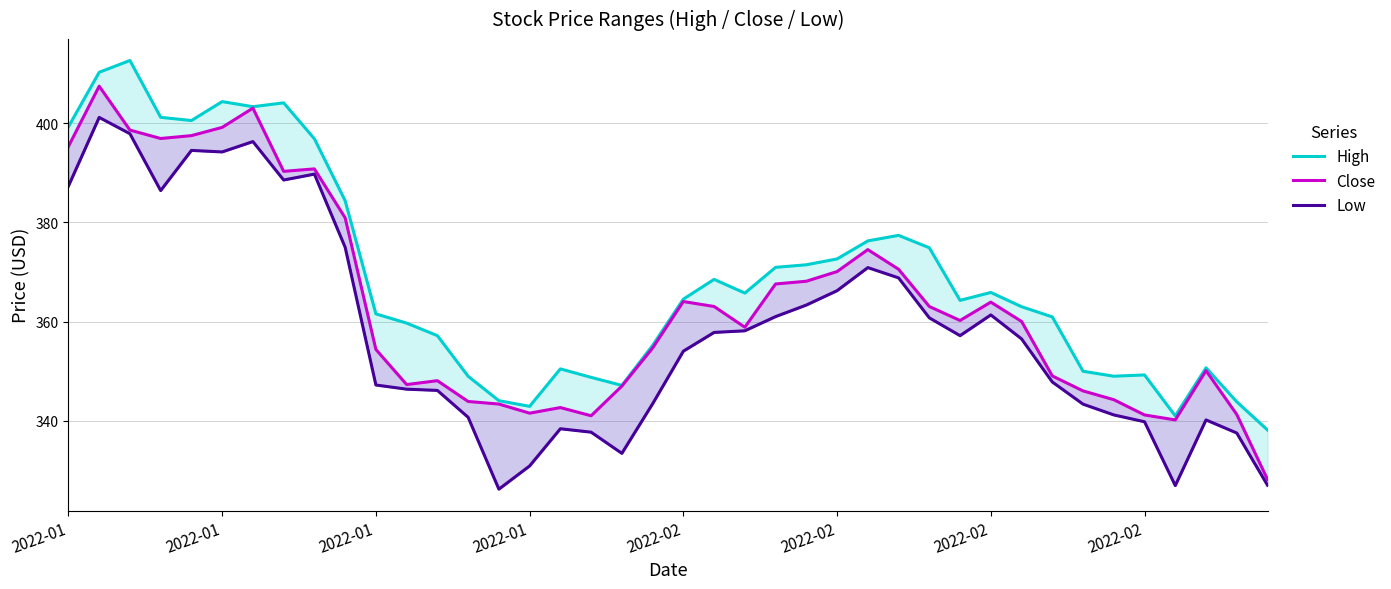

At which category does the chart reach its peak across all series?

2022-01